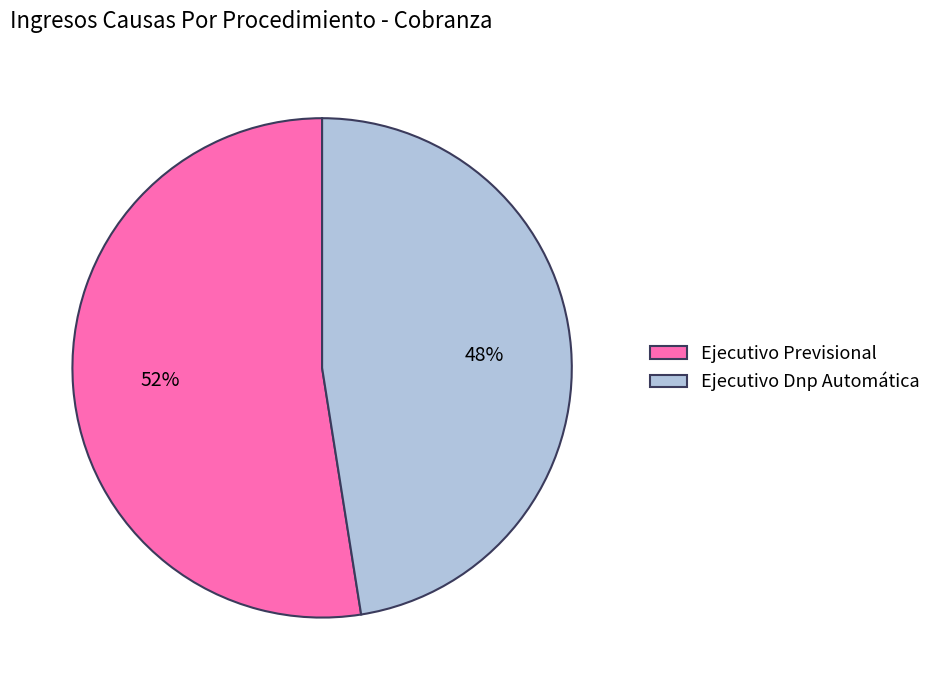

Is the sum of Ejecutivo Previsional and Ejecutivo Dnp Automática greater than half?

Yes